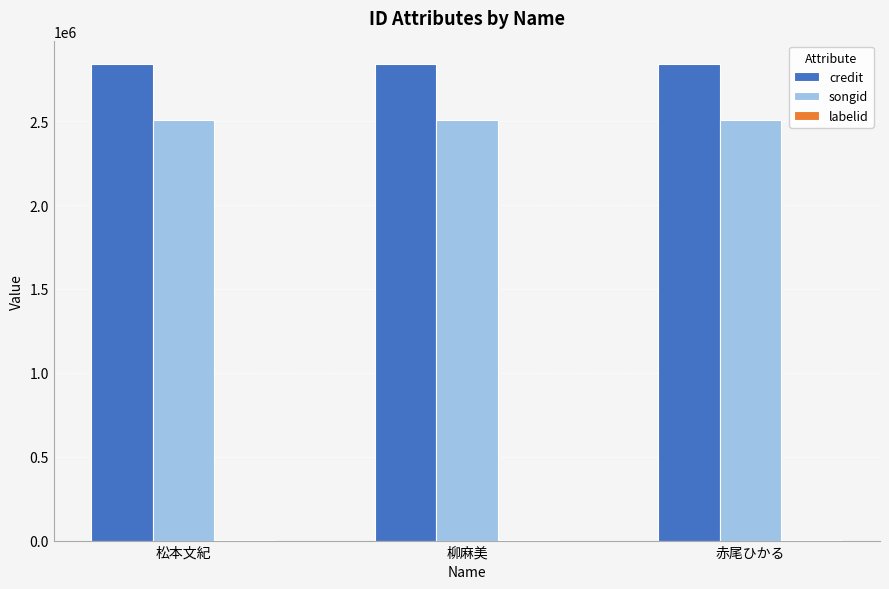

Which series has the largest total across all categories?

credit